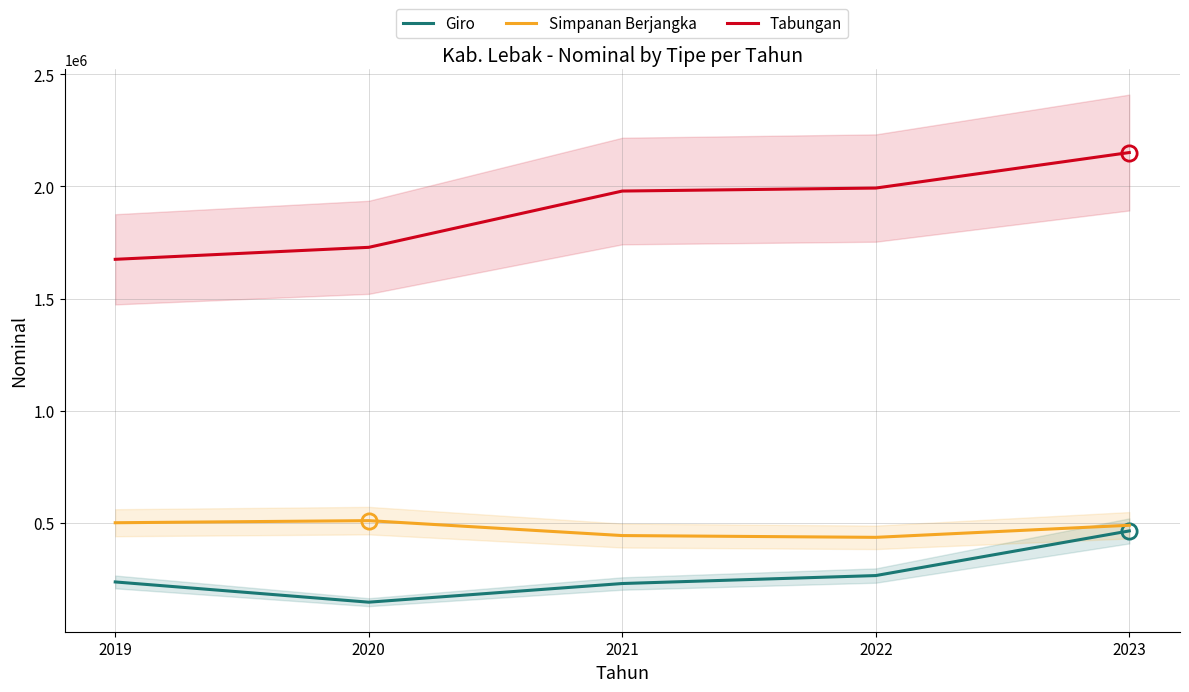

True or false: Simpanan Berjangka and Tabungan intersect in this chart.

False